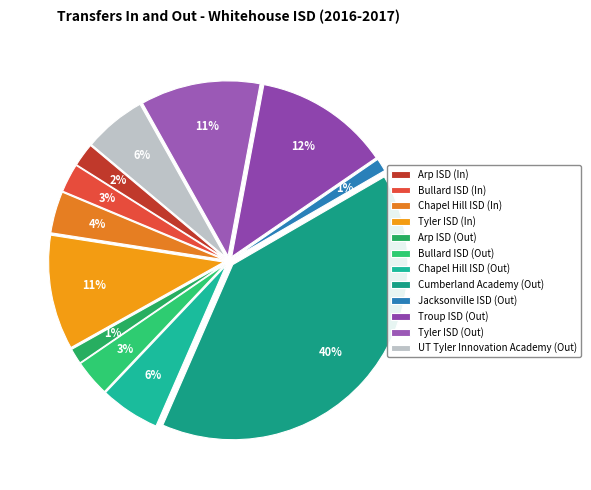

Is it true that Tyler ISD (Out) is 1% of the pie?

False